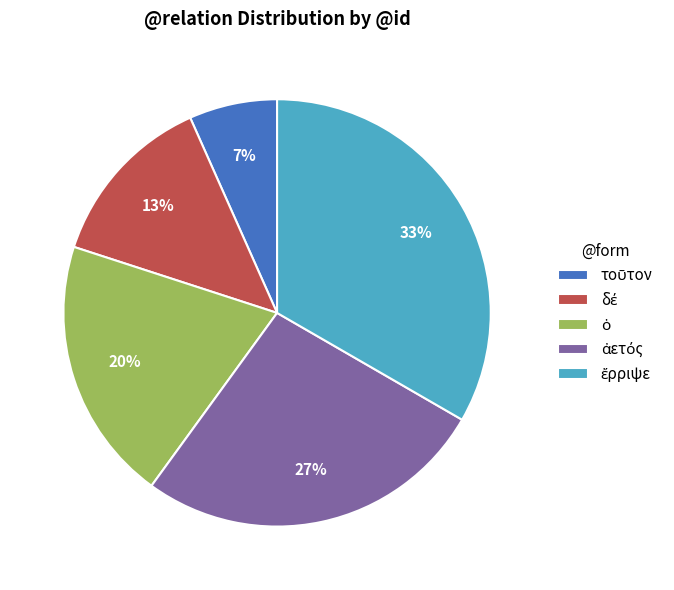

Is there a majority slice in this chart?

No